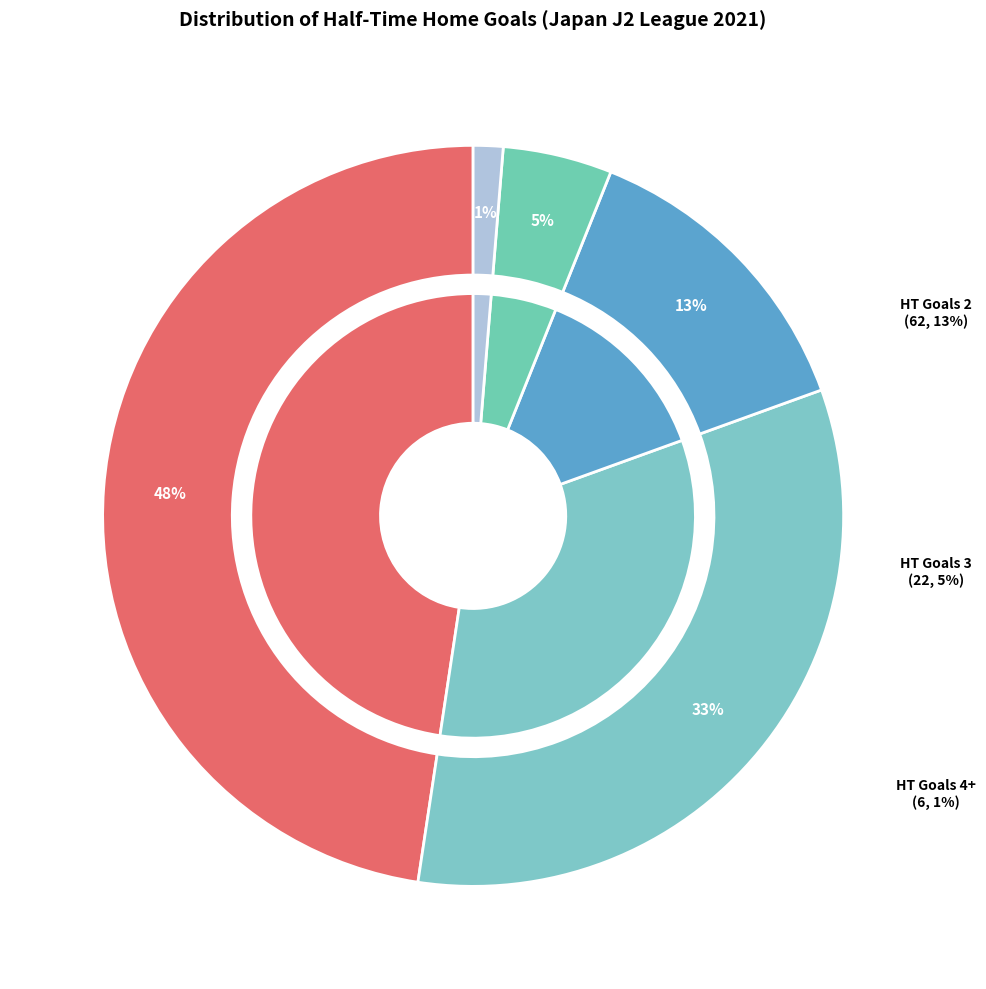

Which category has the biggest portion of the pie?

HT Goals 0